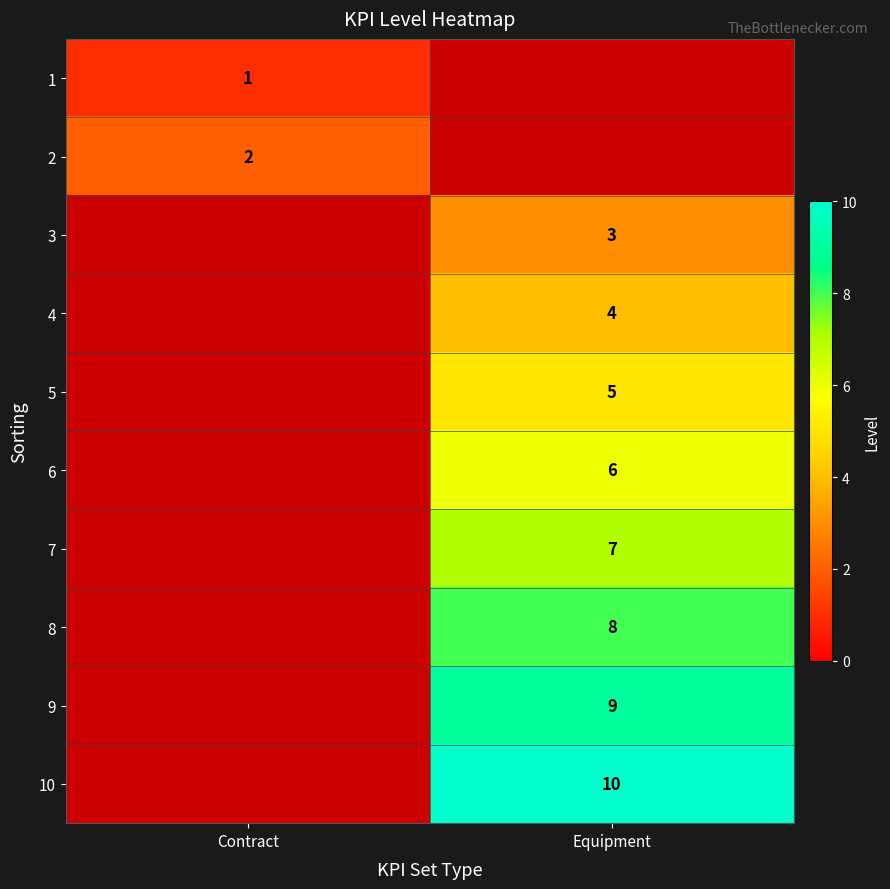

True or false: 3 has a value of 3 at Equipment.

True